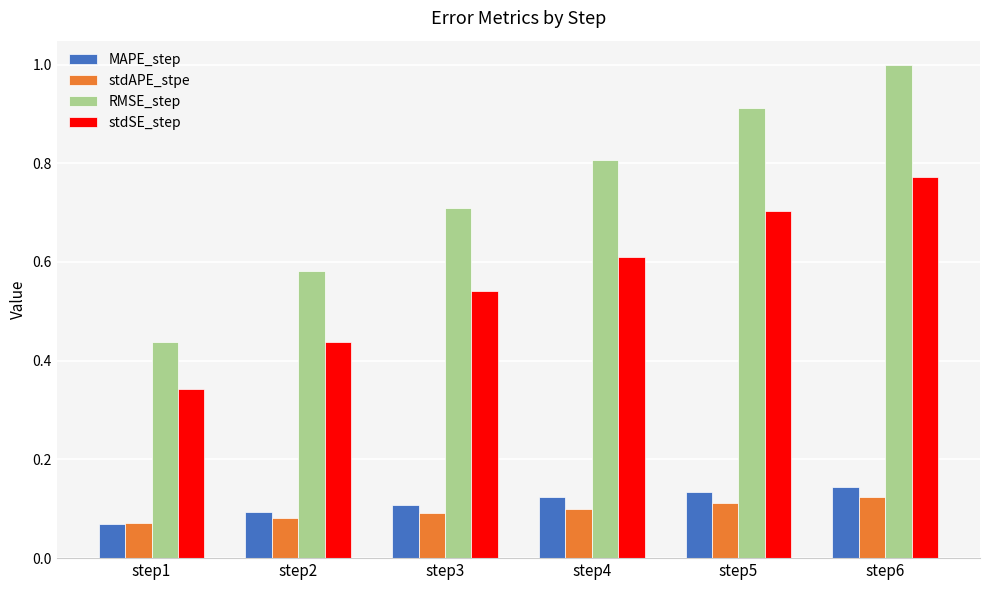

What is the sum of all stdSE_step values?

3.4